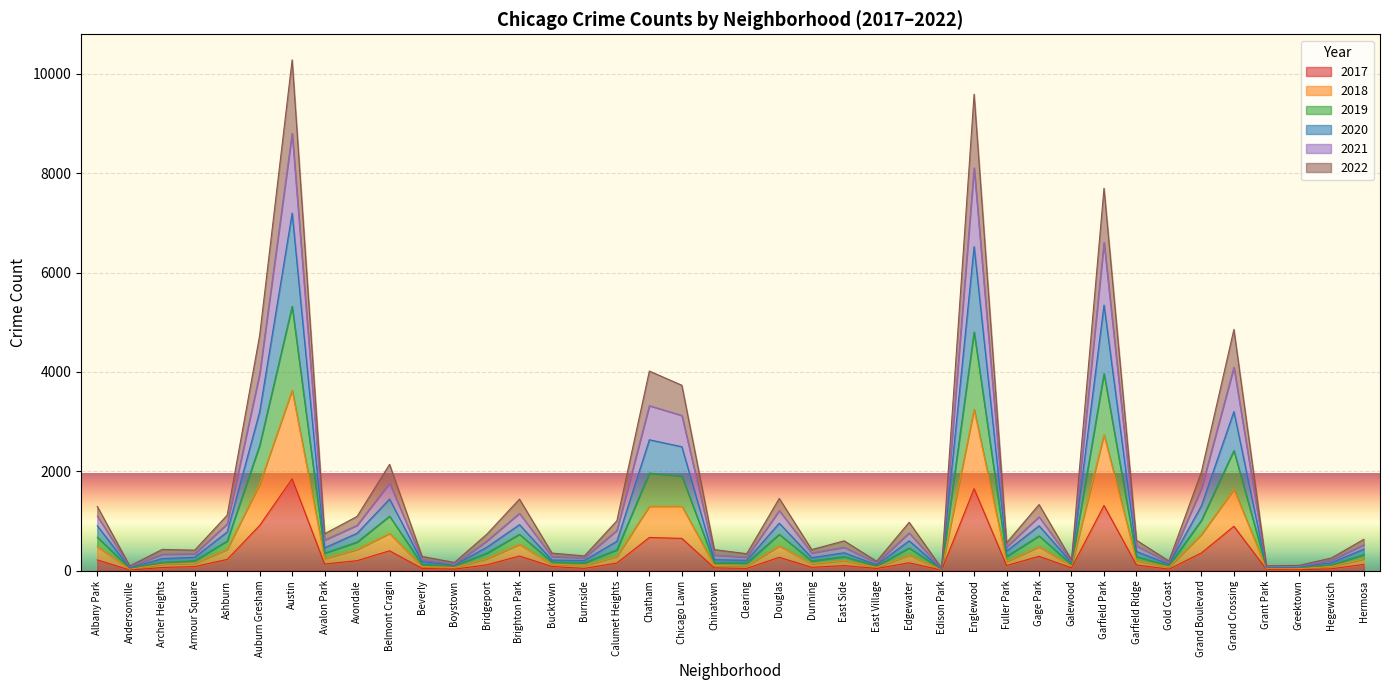

What is the label of the 20th point from the left?

Chinatown